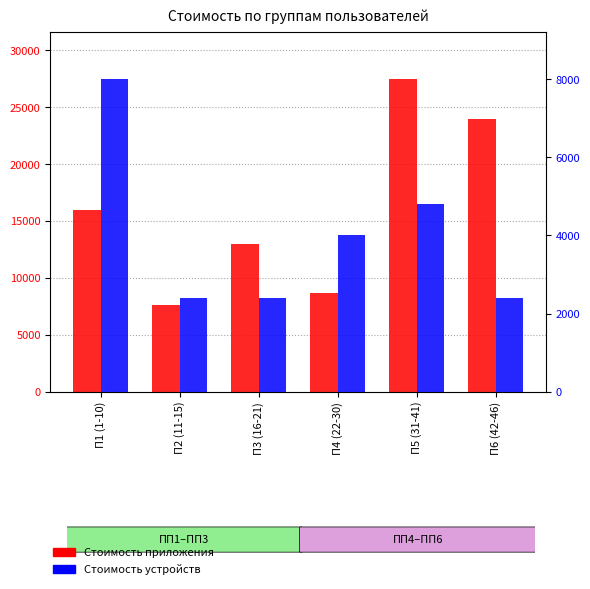

What is the difference between the maximum and minimum values in the Стоимость приложения series?

19839